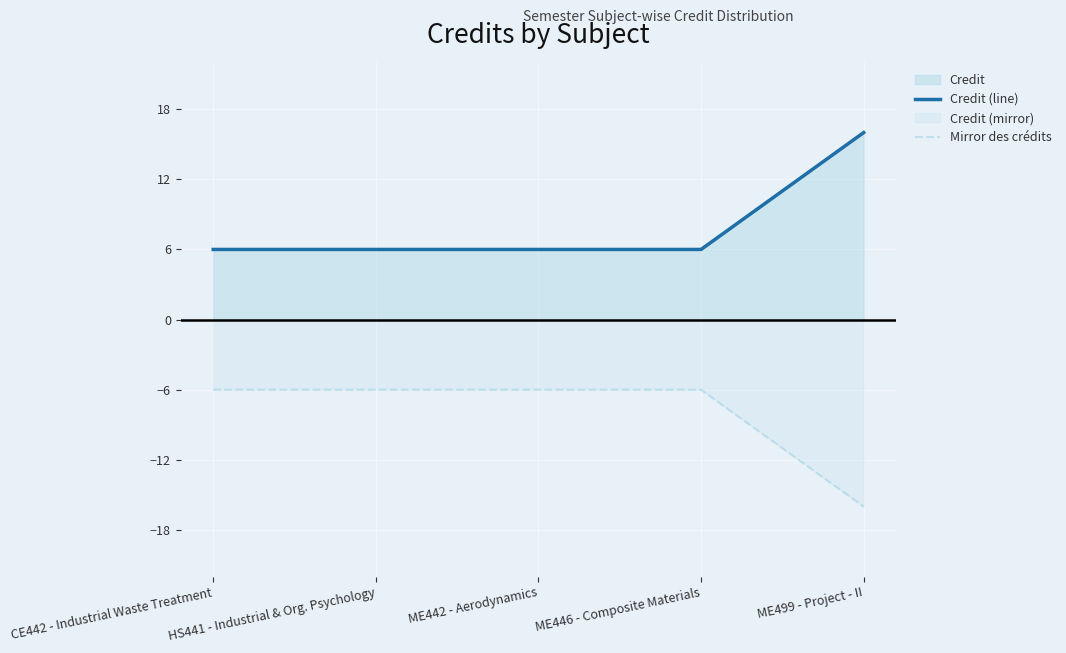

Does the chart display data point markers on the line(s)?

No